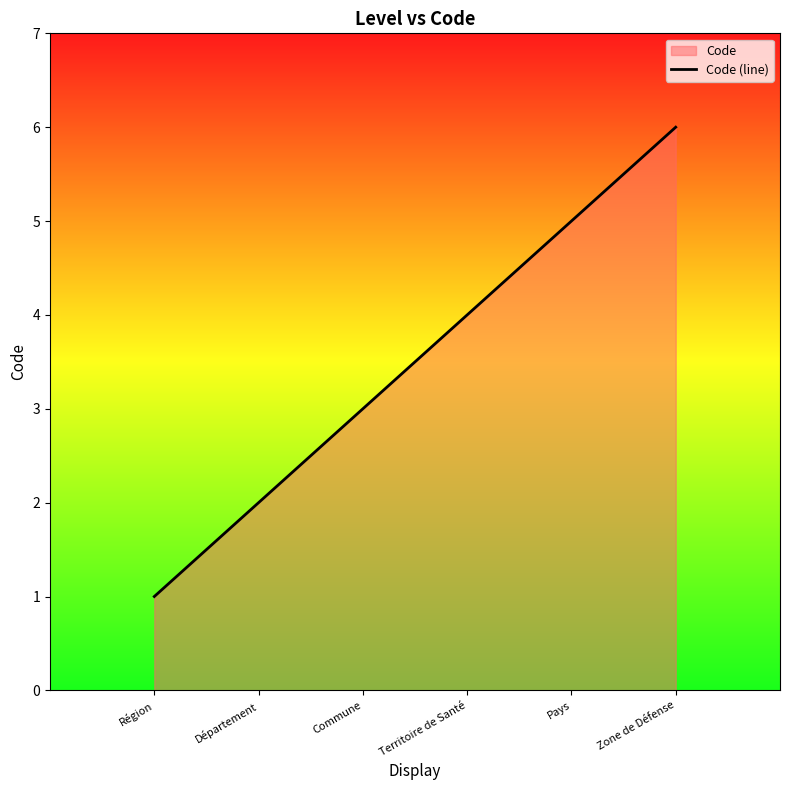

The value at Territoire de Santé is 6. True or false?

False